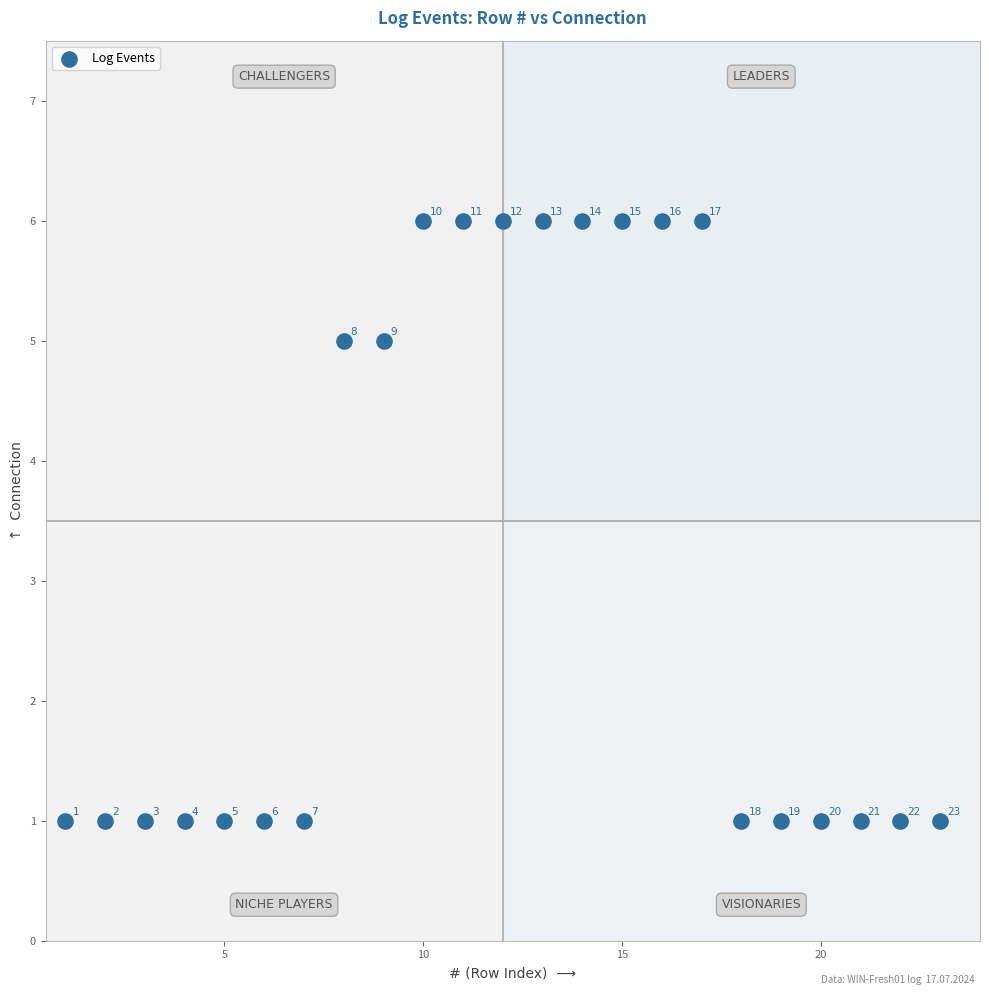

What is the range of Y values (max minus min)?

5